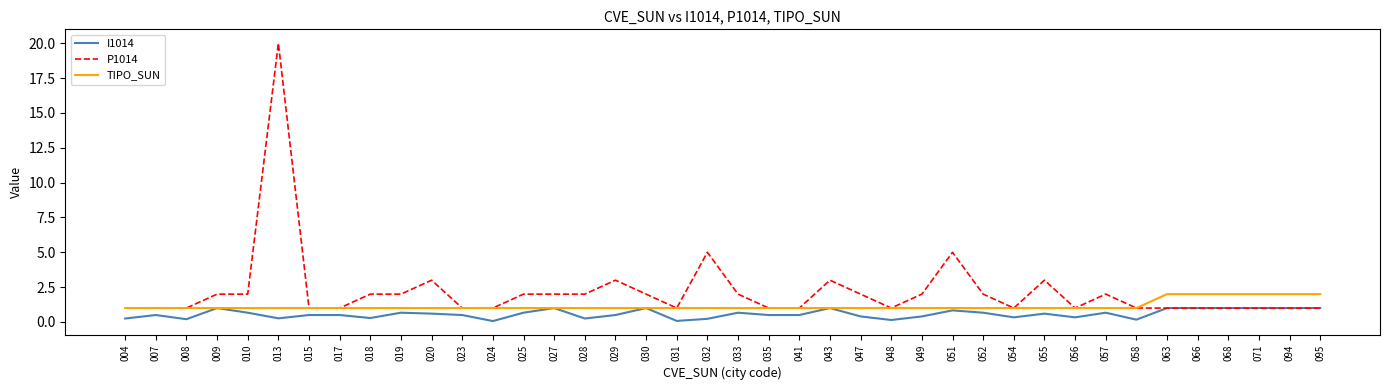

Rank the series by their maximum value, from highest to lowest.

P1014, TIPO_SUN, I1014